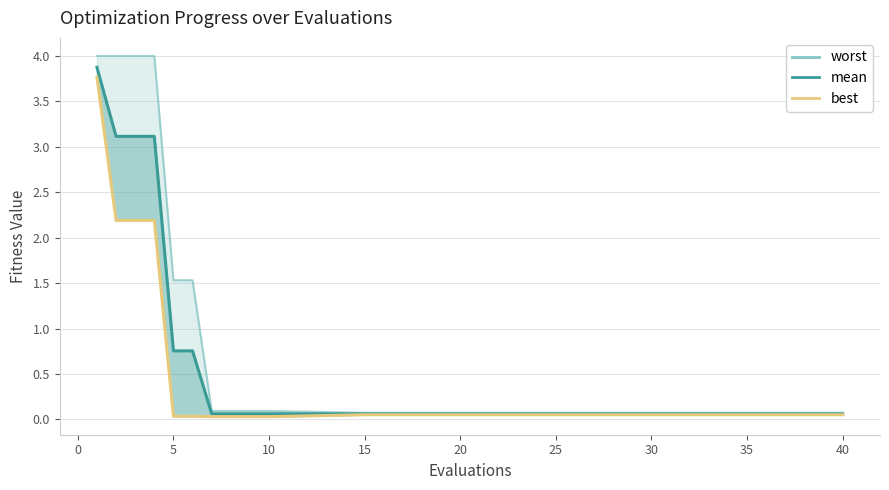

Is the value of best at 40 greater than the value of mean at 20?

No